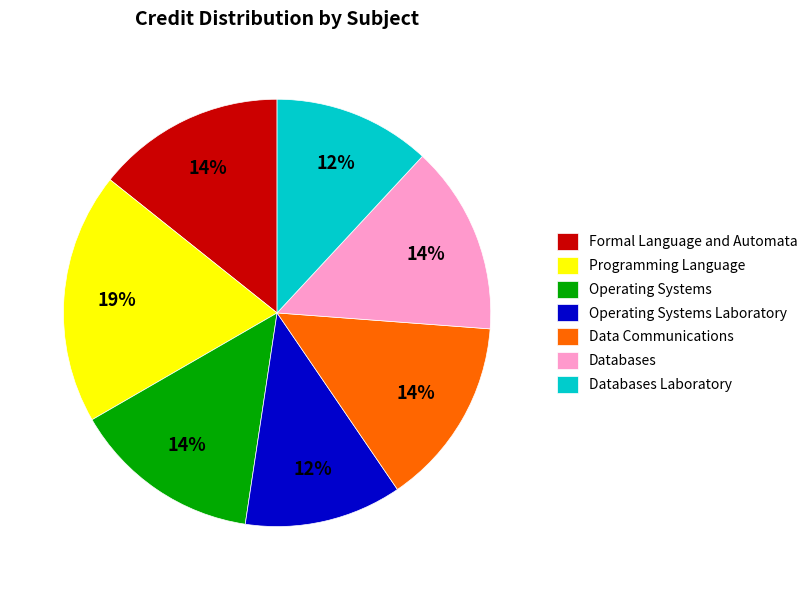

Which slice is the largest?

Programming Language